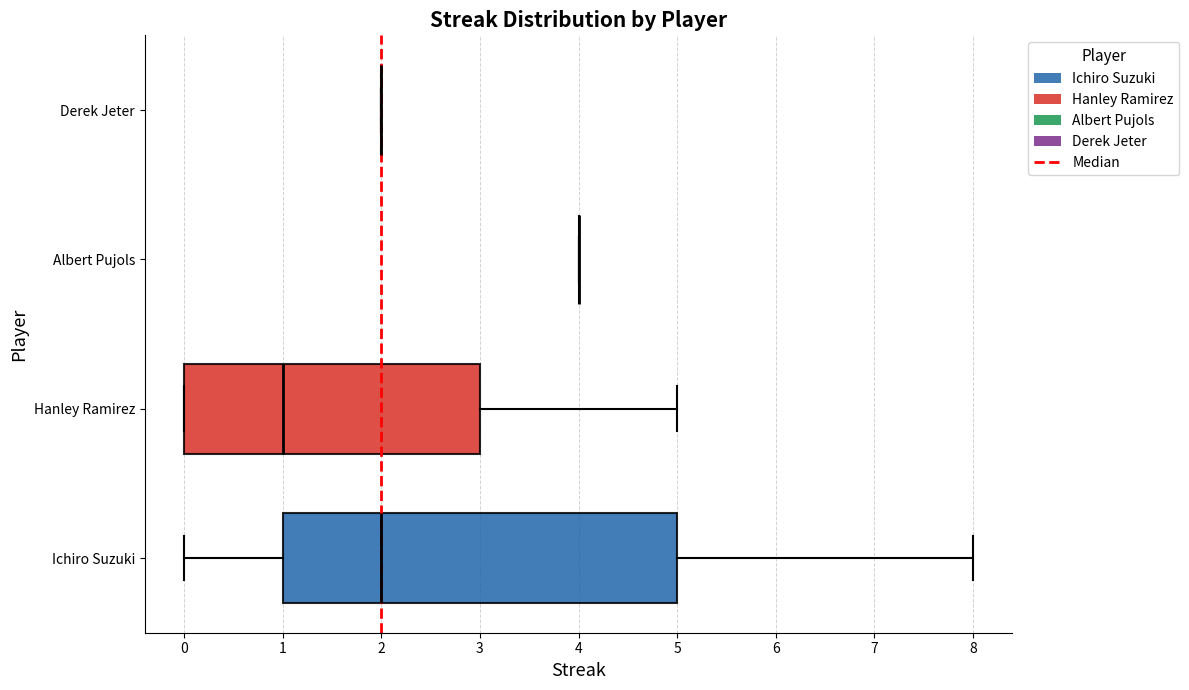

Reading bottom to top, read every box against the x-axis: the position of its median line, the range the box covers, and the ends of its whiskers. The values are not printed on the chart, so give them approximately, as read against the axis.

Ichiro Suzuki: median 2, box 1 to 5, whiskers 0 to 8
Hanley Ramirez: median 1, box 0 to 3, whiskers 0 to 5
Albert Pujols: box collapsed to a line at 4, whiskers 4 to 4
Derek Jeter: box collapsed to a line at 2, whiskers 2 to 2